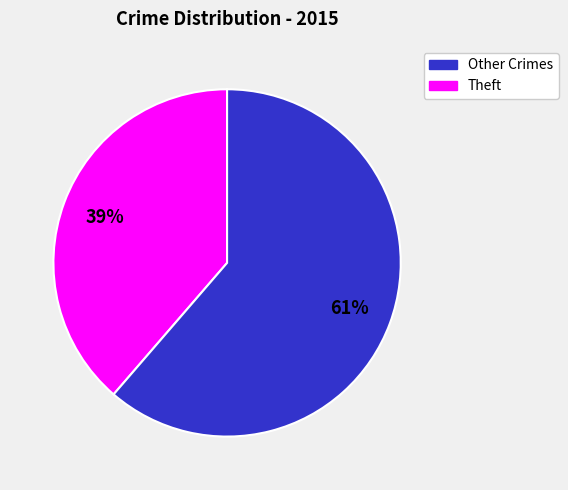

Is there any slice that represents more than half of the pie?

Yes